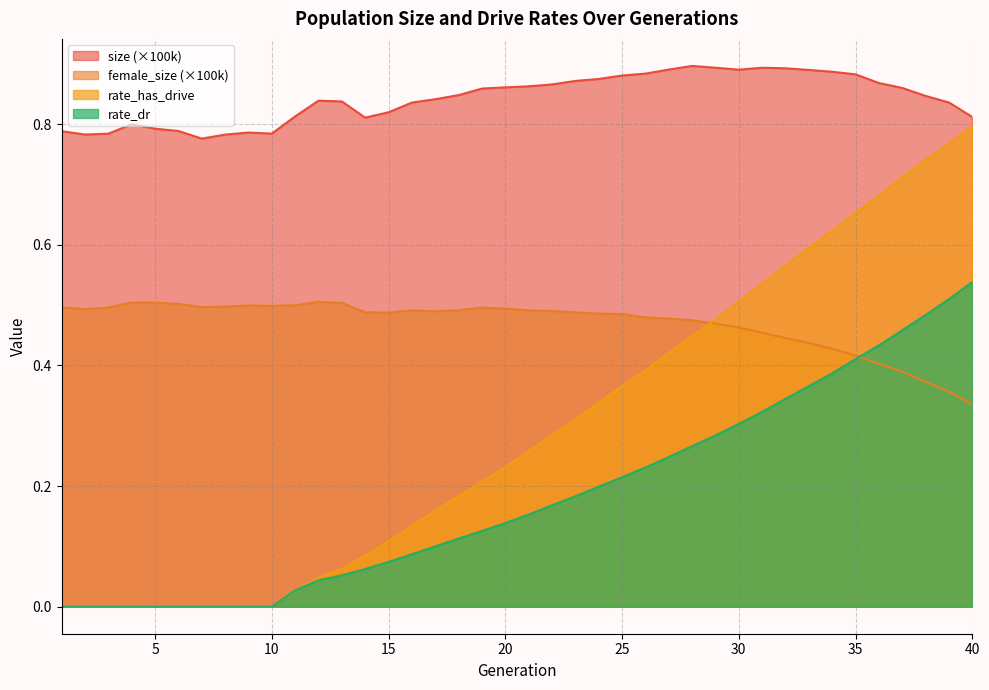

What is the value of the size point at the 10th from the left?

0.8